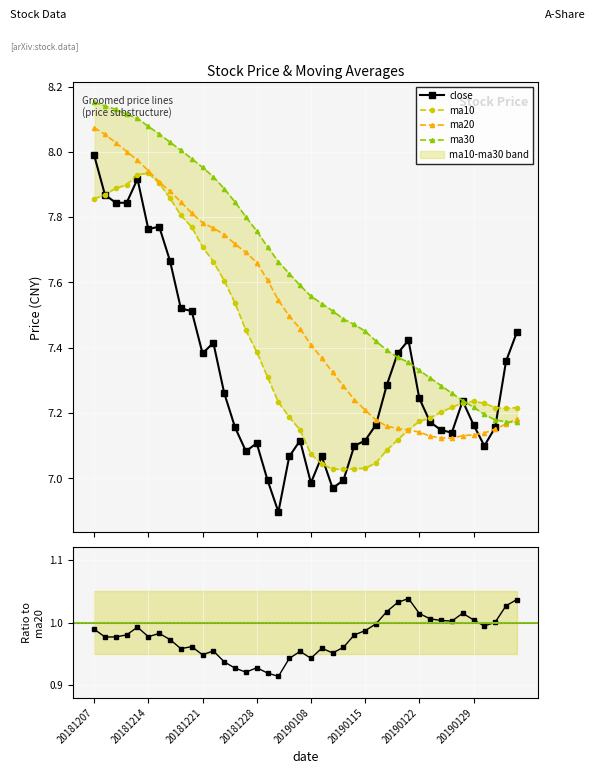

The value of ma20 at 20190107 is 2.1. True or false?

False